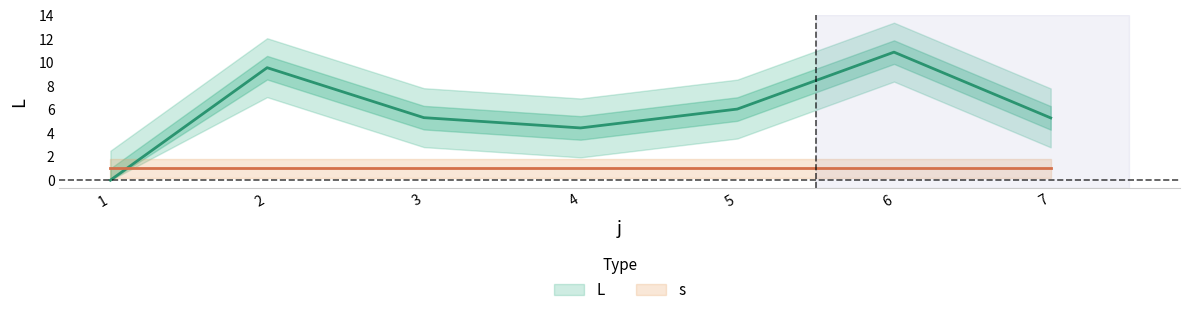

Reading left to right, transcribe all the data shown in this chart.

1=0.0	2=9.6	3=5.3	4=4.4	5=6.0	6=10.9	7=5.3